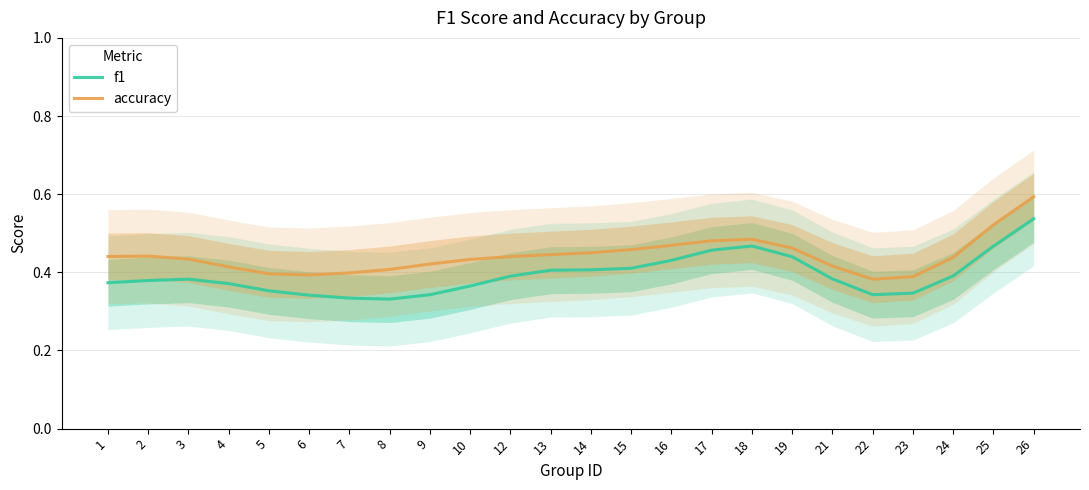

What is the difference between the highest and lowest values at 8?

0.1